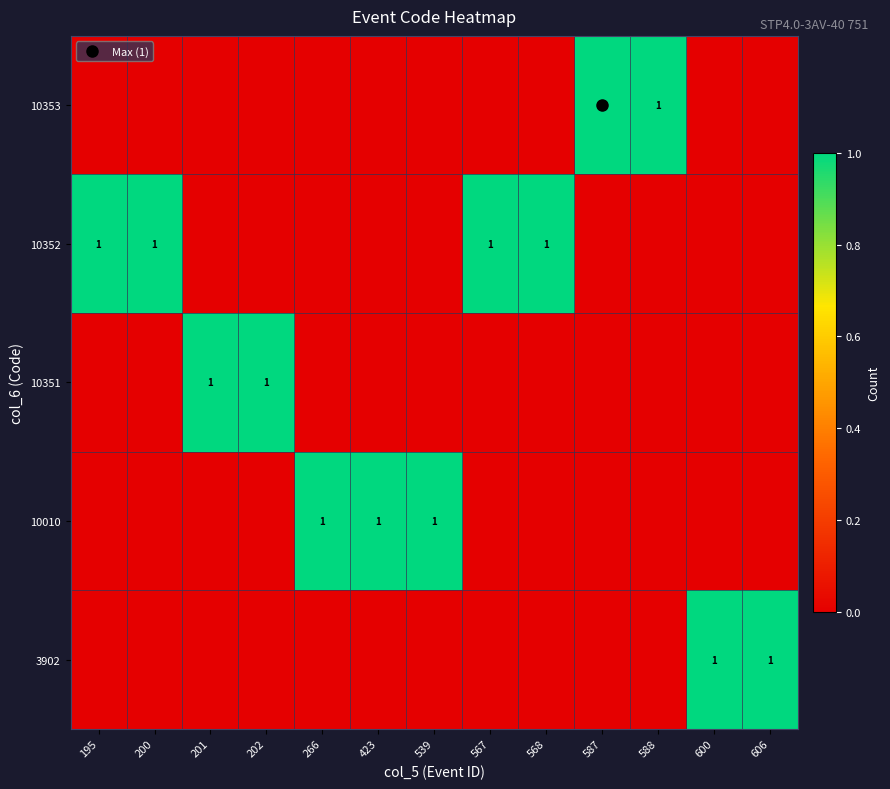

How many data points does each series have?

13